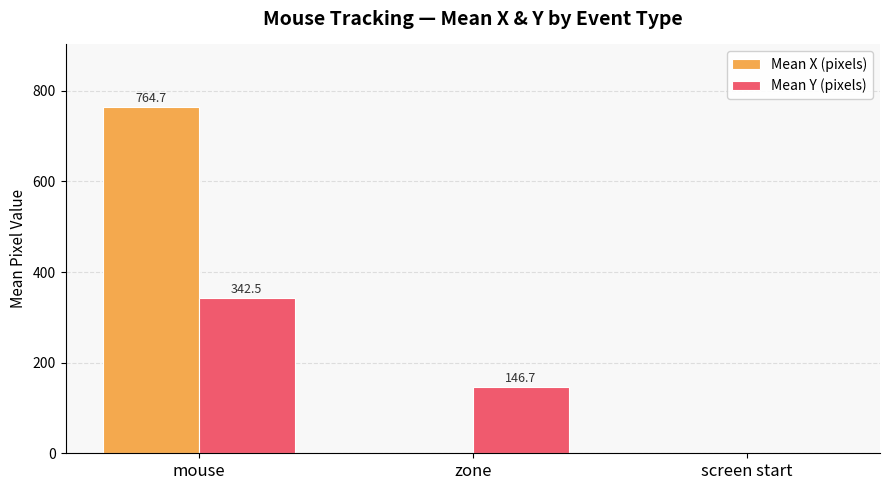

What is the greatest value displayed?

764.7